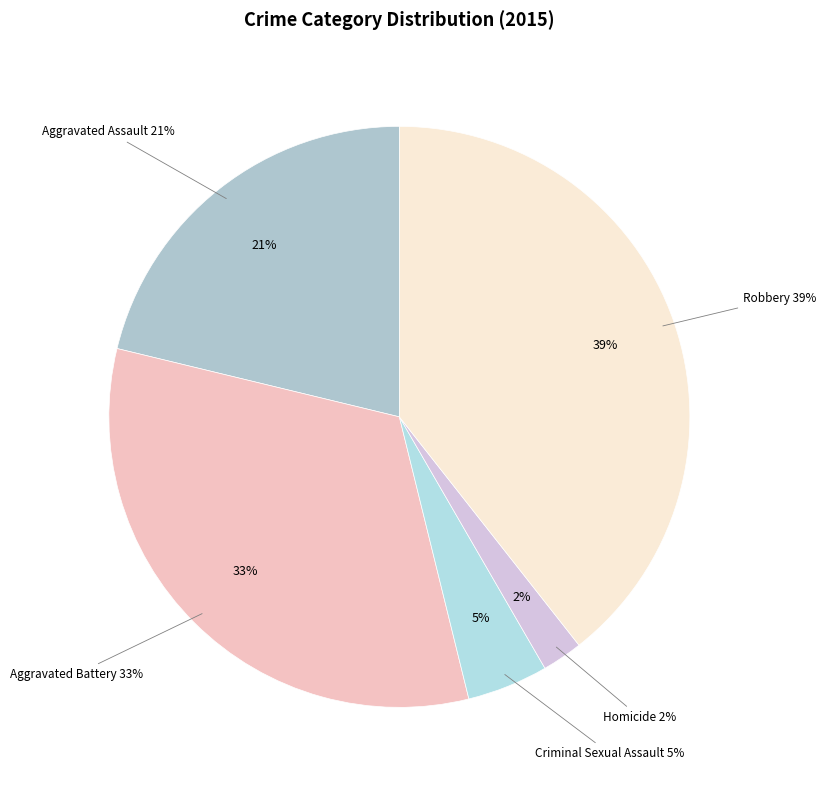

Which has a higher value, Criminal Sexual Assault or Homicide?

Criminal Sexual Assault